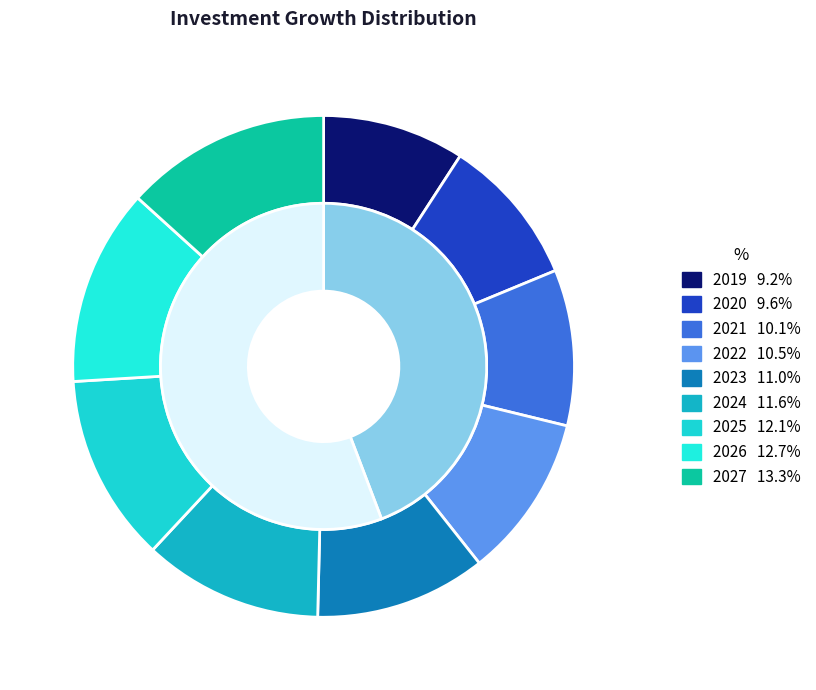

Is 2023 the majority of the pie?

No